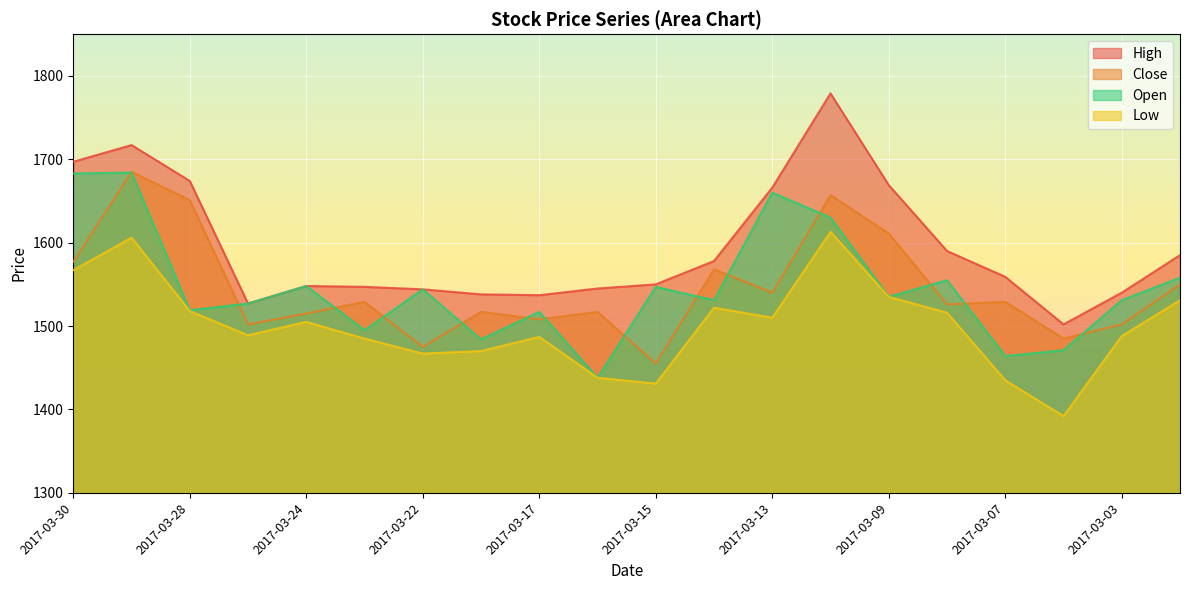

How many data points in Open are less than 1535?

10